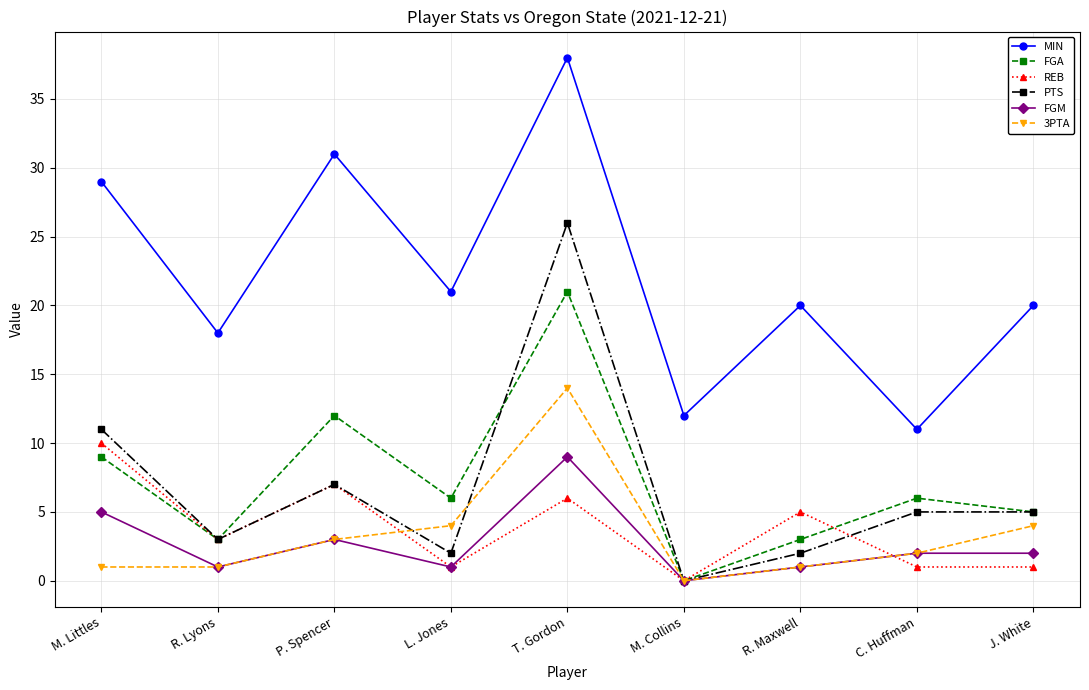

True or false: FGA has more than 0 points higher than both neighbors.

True